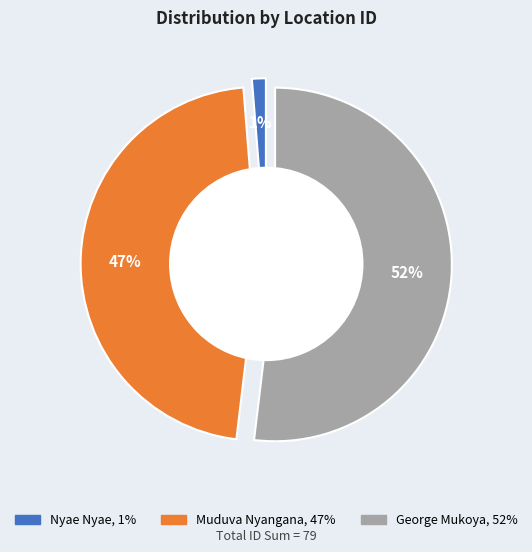

Which category has the smallest portion of the pie?

Nyae Nyae